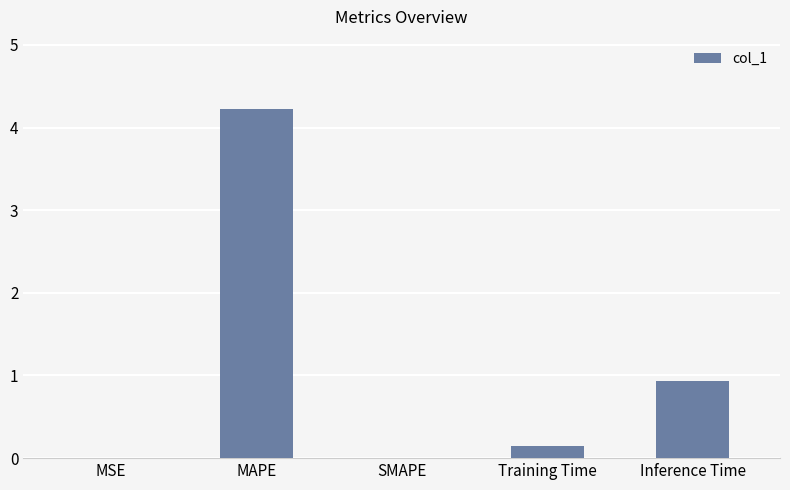

The value at Inference Time is 0.9. True or false?

True